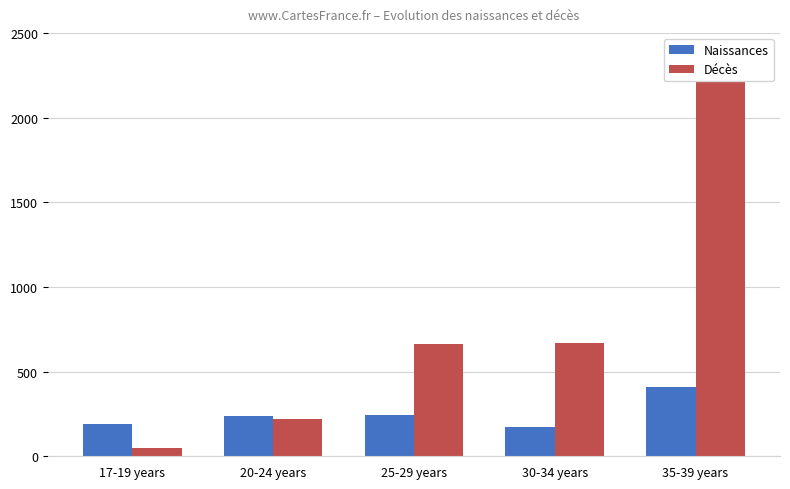

What is the difference between the Décès values at 35-39 years and 25-29 years?

1610